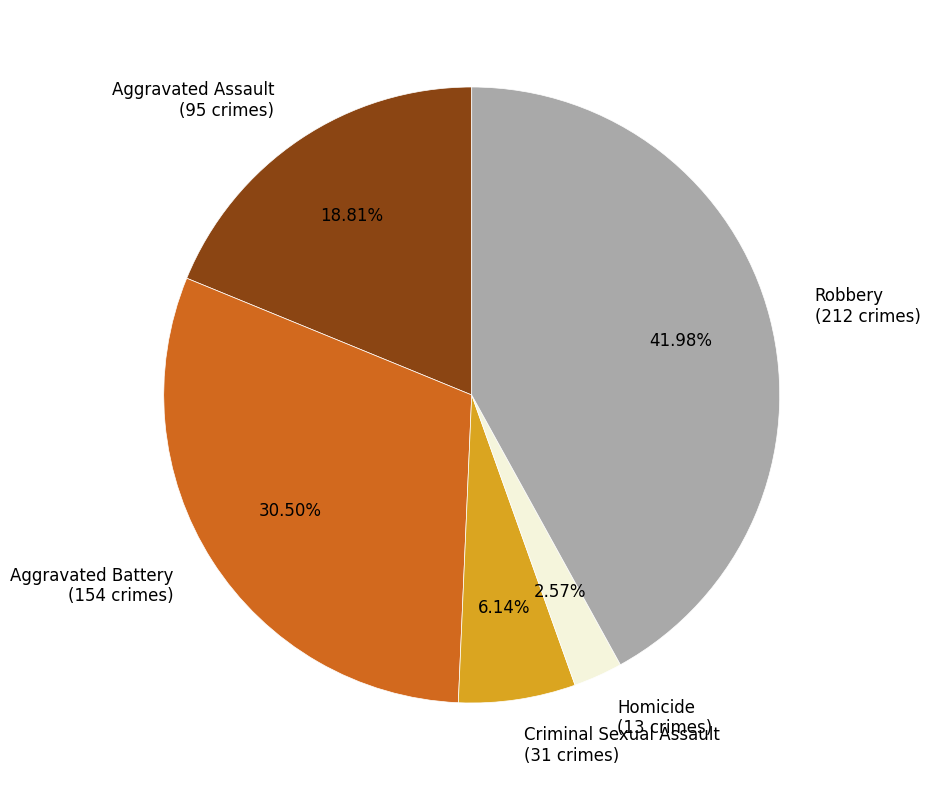

Is it true that Criminal Sexual Assault is 18% of the pie?

False